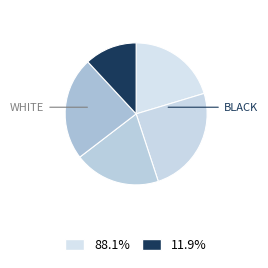

How many segments does this pie chart have?

5